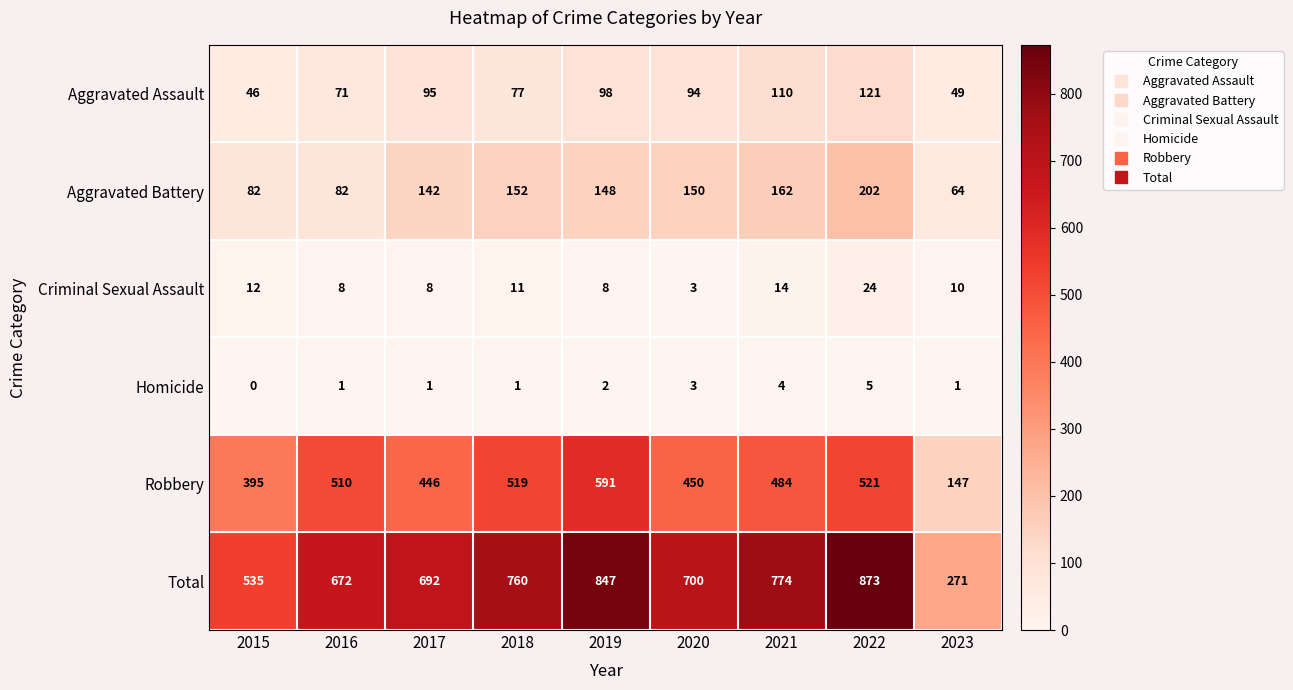

Which series has the largest total across all categories?

Total